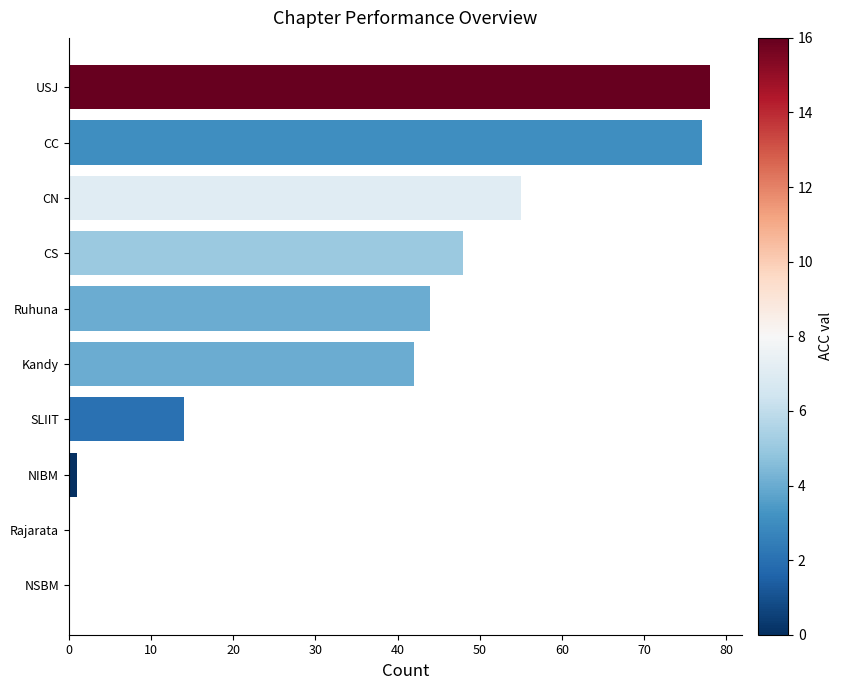

Which has a higher value, Kandy or NSBM?

Kandy